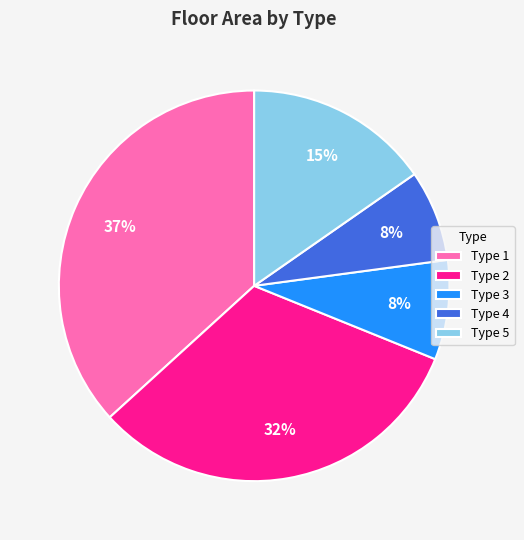

Does any single category account for the majority?

No